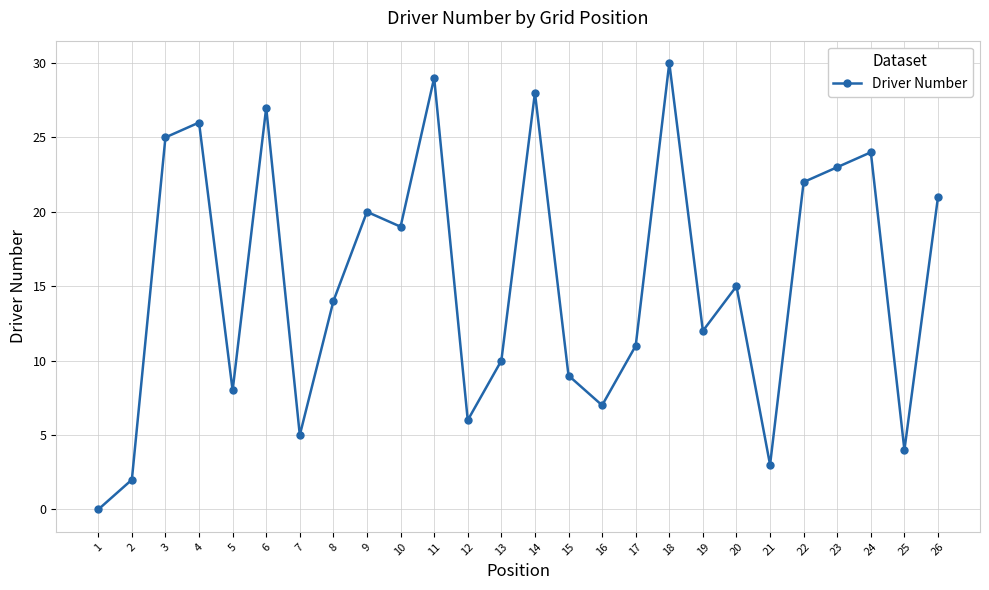

True or false: the data shows 24 at 8.

False